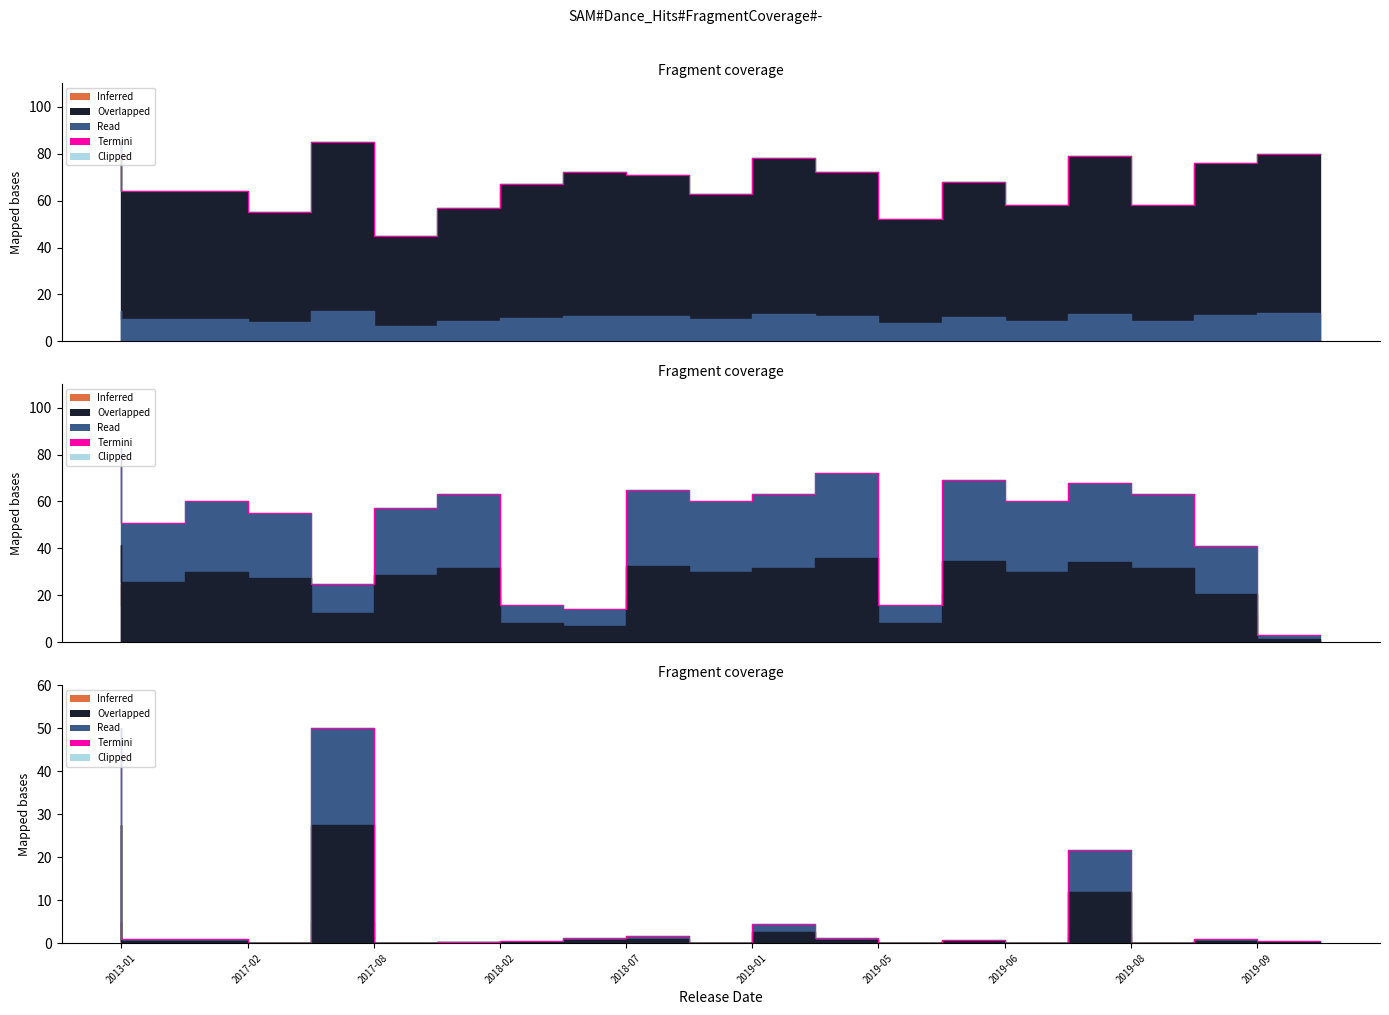

Between 13 and 11, which is larger?

11